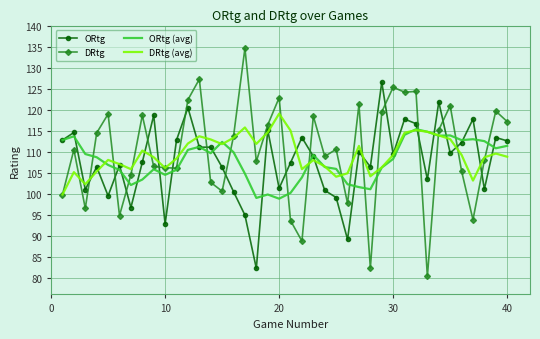

What is the highest value of the DRtg (avg) series?

119.1